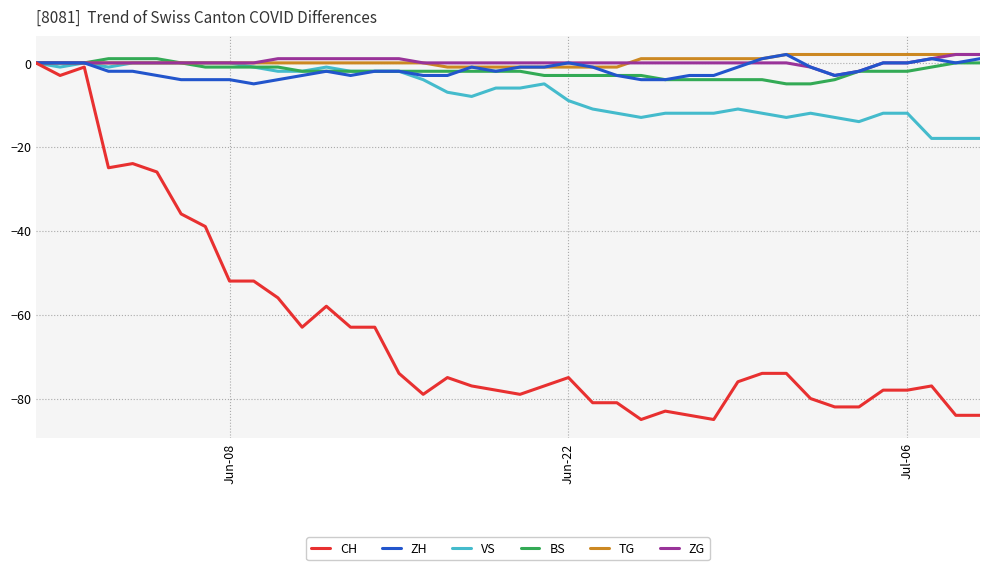

What is the minimum value for BS?

-5